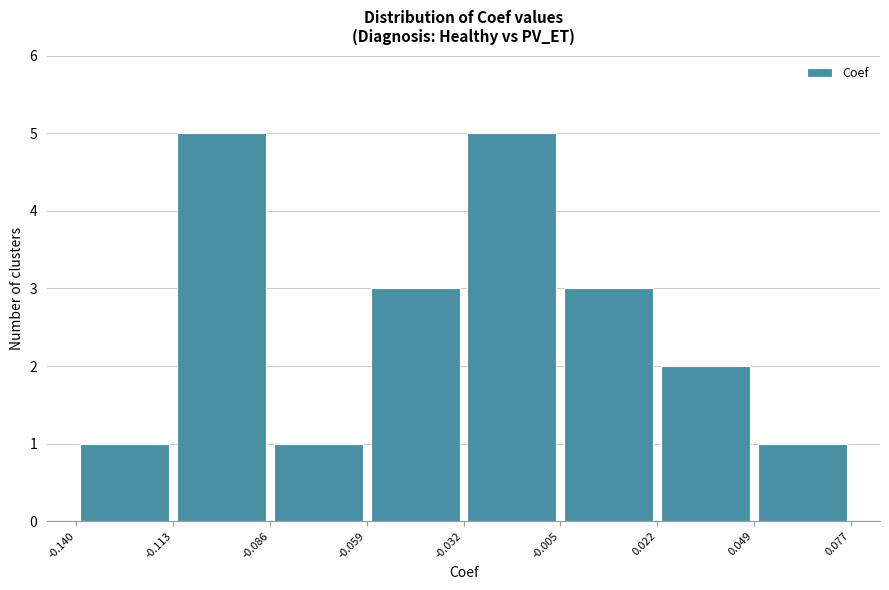

What is the height of the bar covering -0.086 to -0.059 on the x-axis? The values are not printed on the chart, so give them approximately, as read against the axis.

1